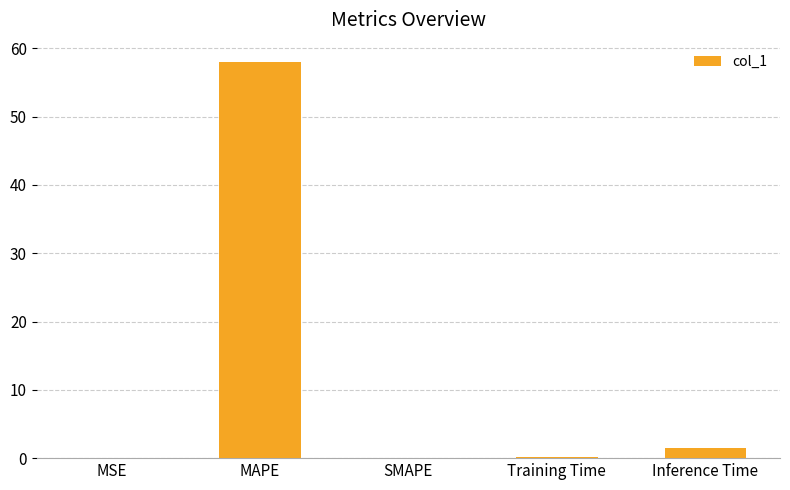

Are the bars horizontal?

No